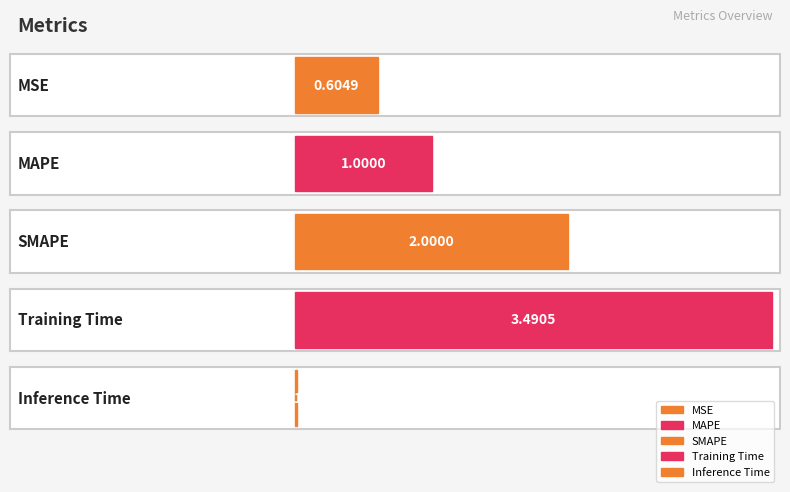

What is the sum of all values?

7.1